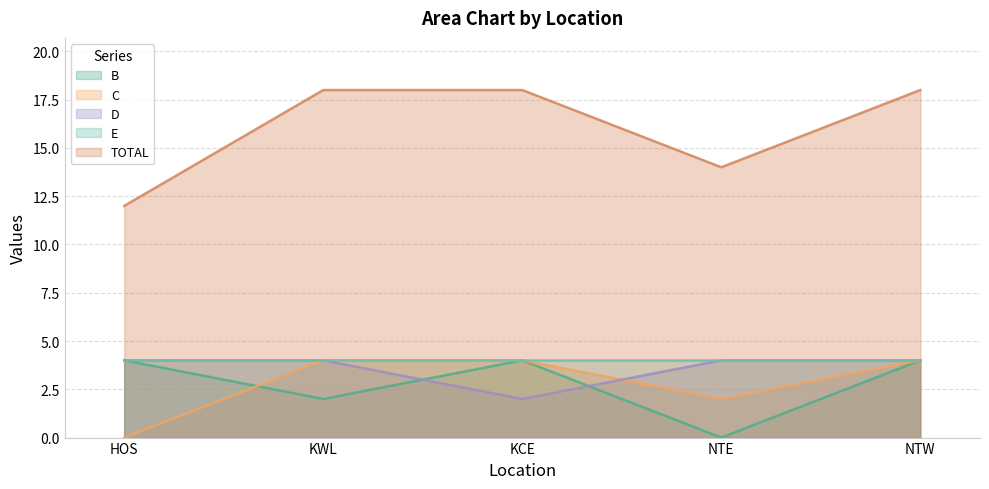

True or false: TOTAL and B cross at least once.

False